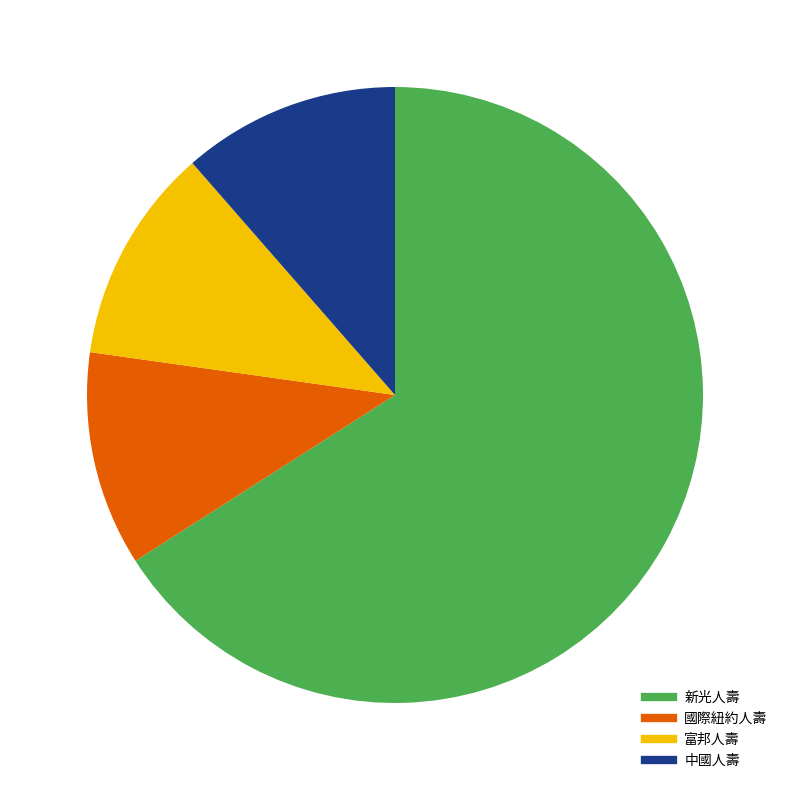

Does any single category account for the majority?

Yes